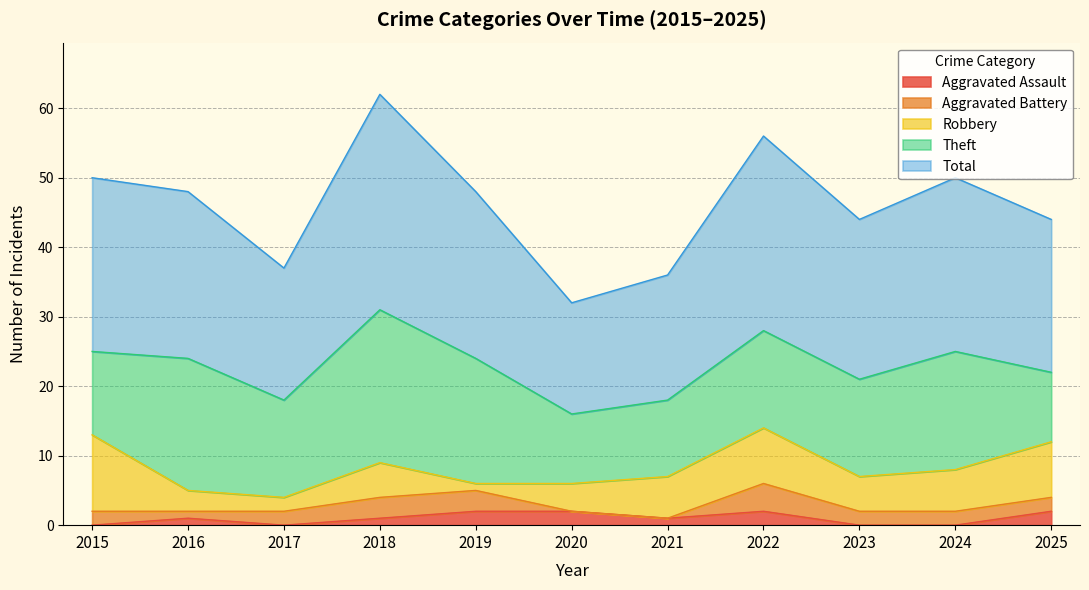

Reading left to right, transcribe all the data shown in this chart.

Aggravated Assault: 0	1	0	1	2	2	1	2	0	0	2
Aggravated Battery: 2	1	2	3	3	0	0	4	2	2	2
Robbery: 11	3	2	5	1	4	6	8	5	6	8
Theft: 12	19	14	22	18	10	11	14	14	17	10
Total: 25	24	19	31	24	16	18	28	23	25	22